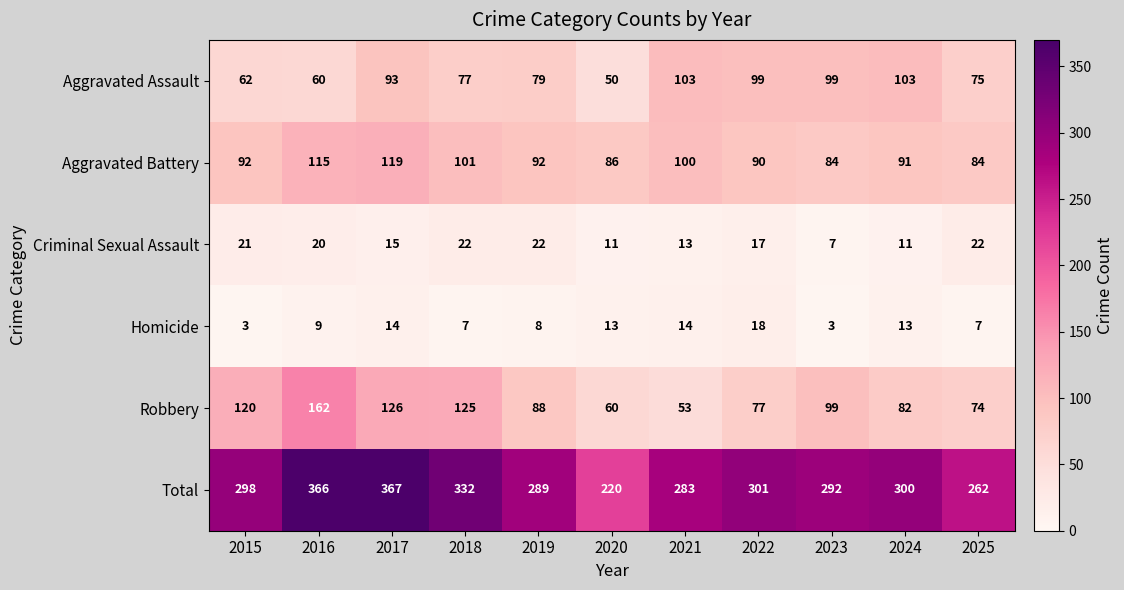

The value of Aggravated Assault at 2025 is 75. True or false?

True